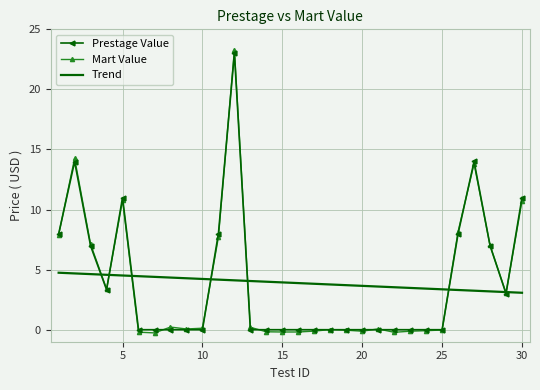

Which series has the widest spread of values?

Mart Value